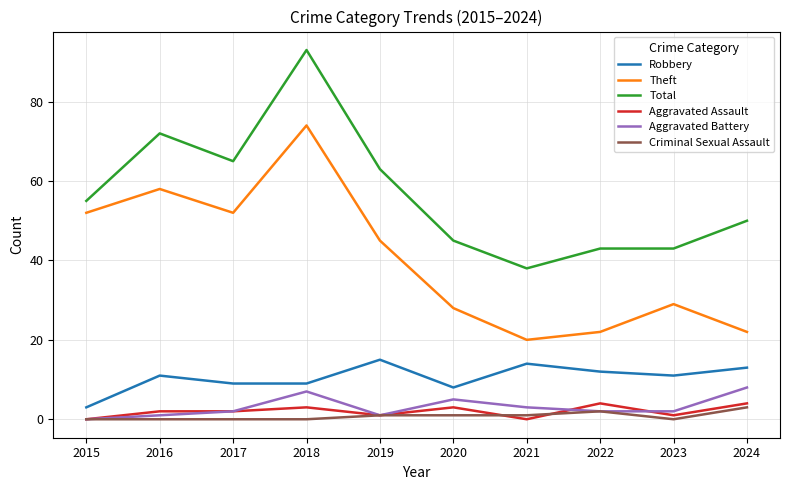

Is the value of Robbery at 2017 greater than the value of Criminal Sexual Assault at 2017?

Yes